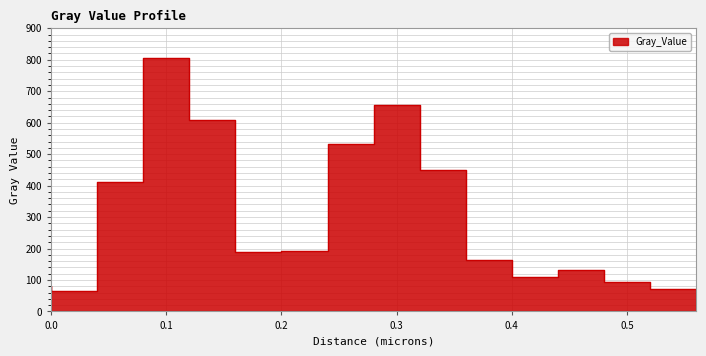

Where is the data nearest to the value 435?

0.36